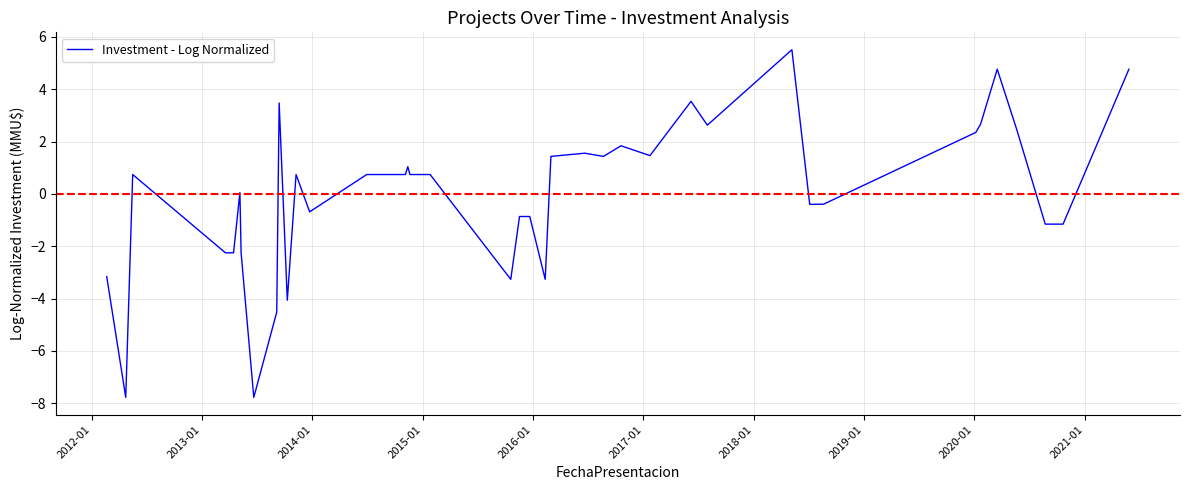

What is the smallest value displayed?

-7.8